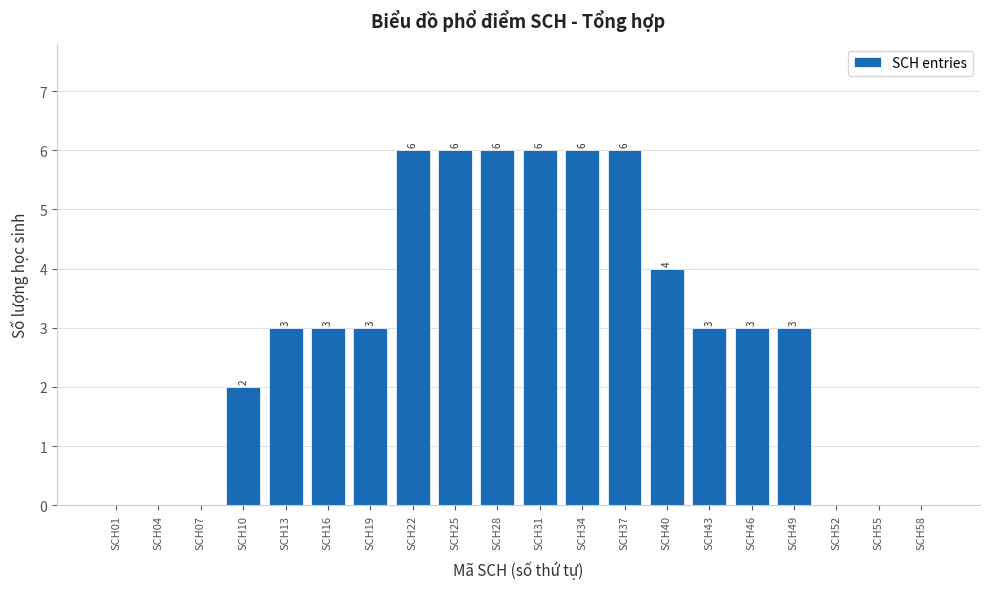

Reading left to right, transcribe all the data shown in this chart.

SCH01=0	SCH04=0	SCH07=0	SCH10=2	SCH13=3	SCH16=3	SCH19=3	SCH22=6	SCH25=6	SCH28=6	SCH31=6	SCH34=6	SCH37=6	SCH40=4	SCH43=3	SCH46=3	SCH49=3	SCH52=0	SCH55=0	SCH58=0